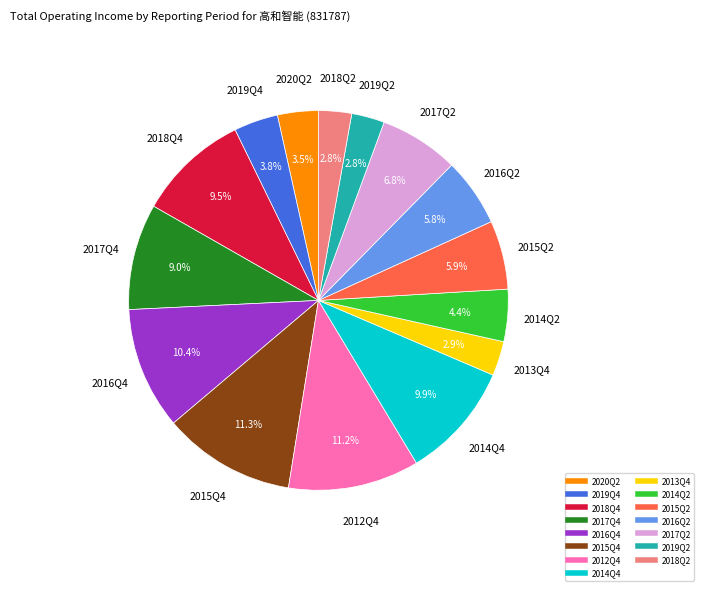

Between 2016Q4 and 2019Q2, which is larger?

2016Q4